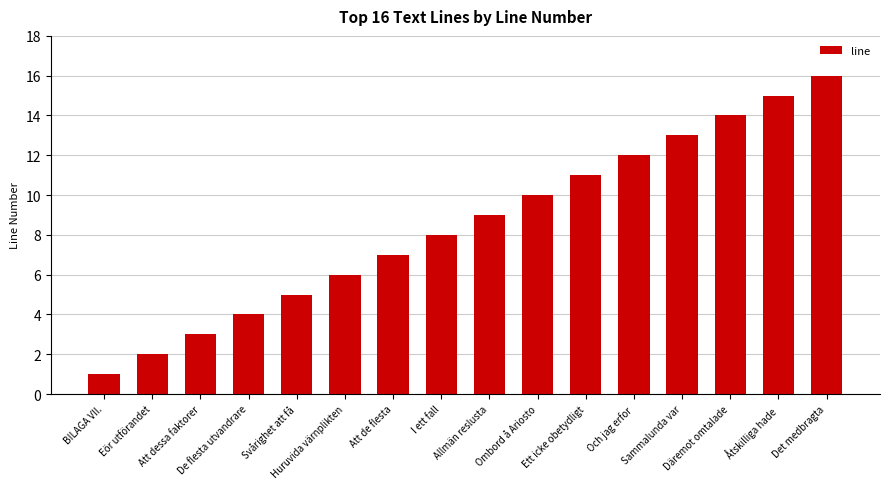

At which label is the value closest to 8?

I ett fall